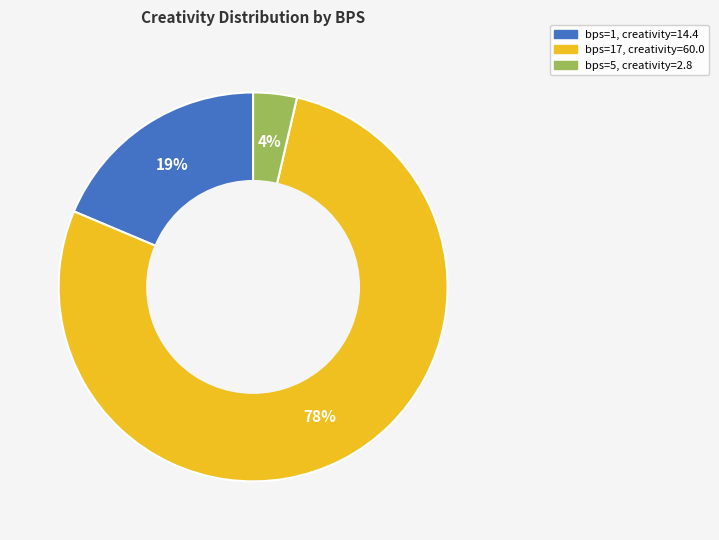

Count the number of slices in the pie.

3